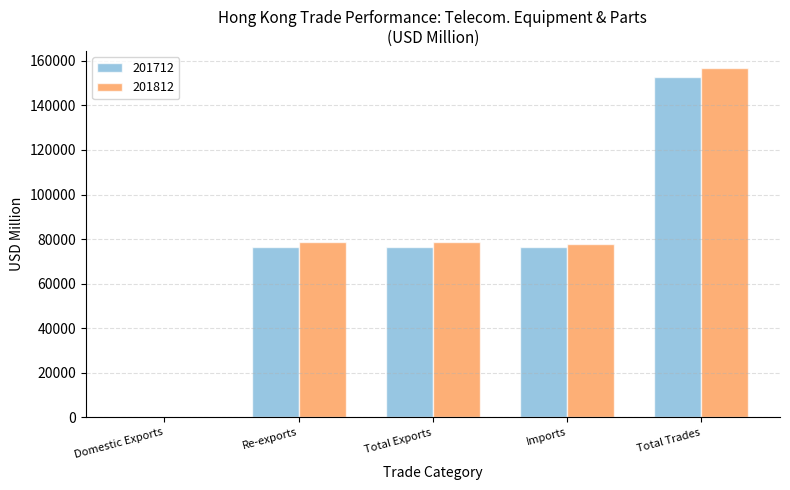

Is the value of 201812 at Re-exports greater than the value of 201712 at Domestic Exports?

Yes